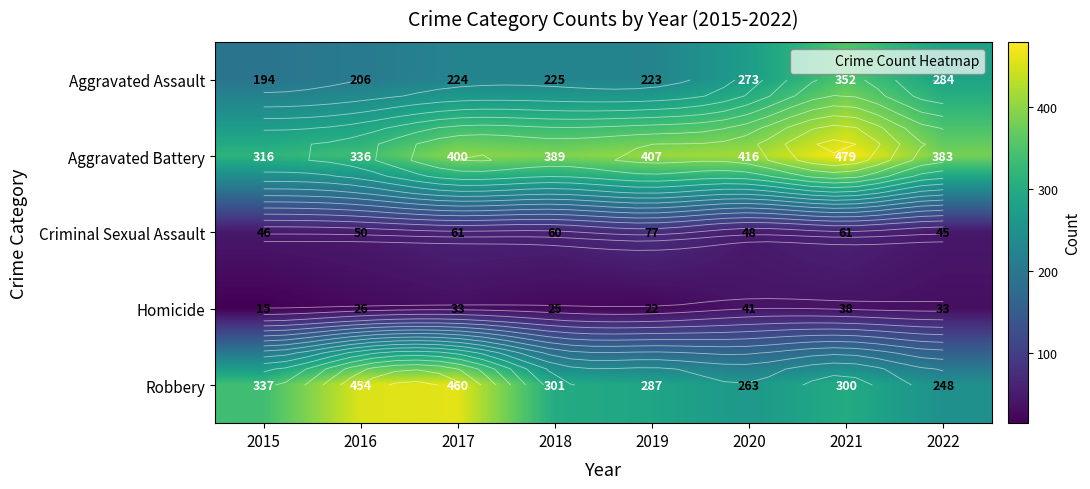

Which series has the widest spread of values?

Robbery